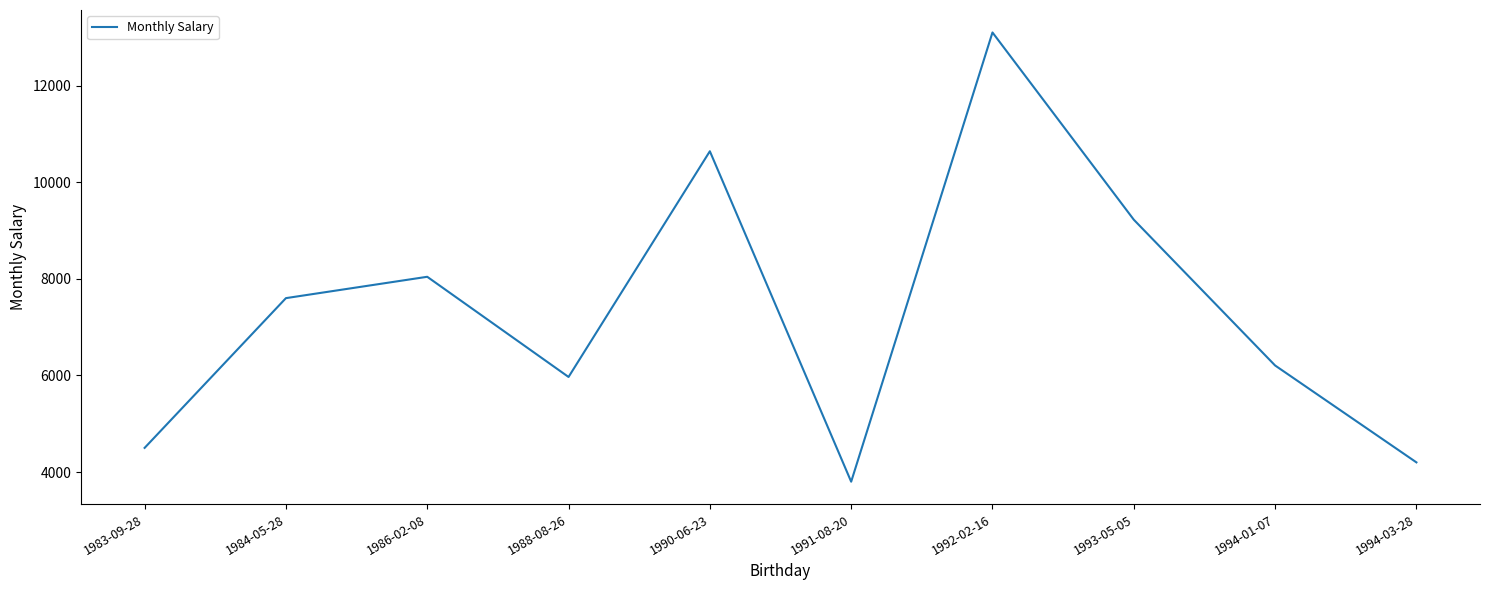

Read the value at 1984-05-28.

7600